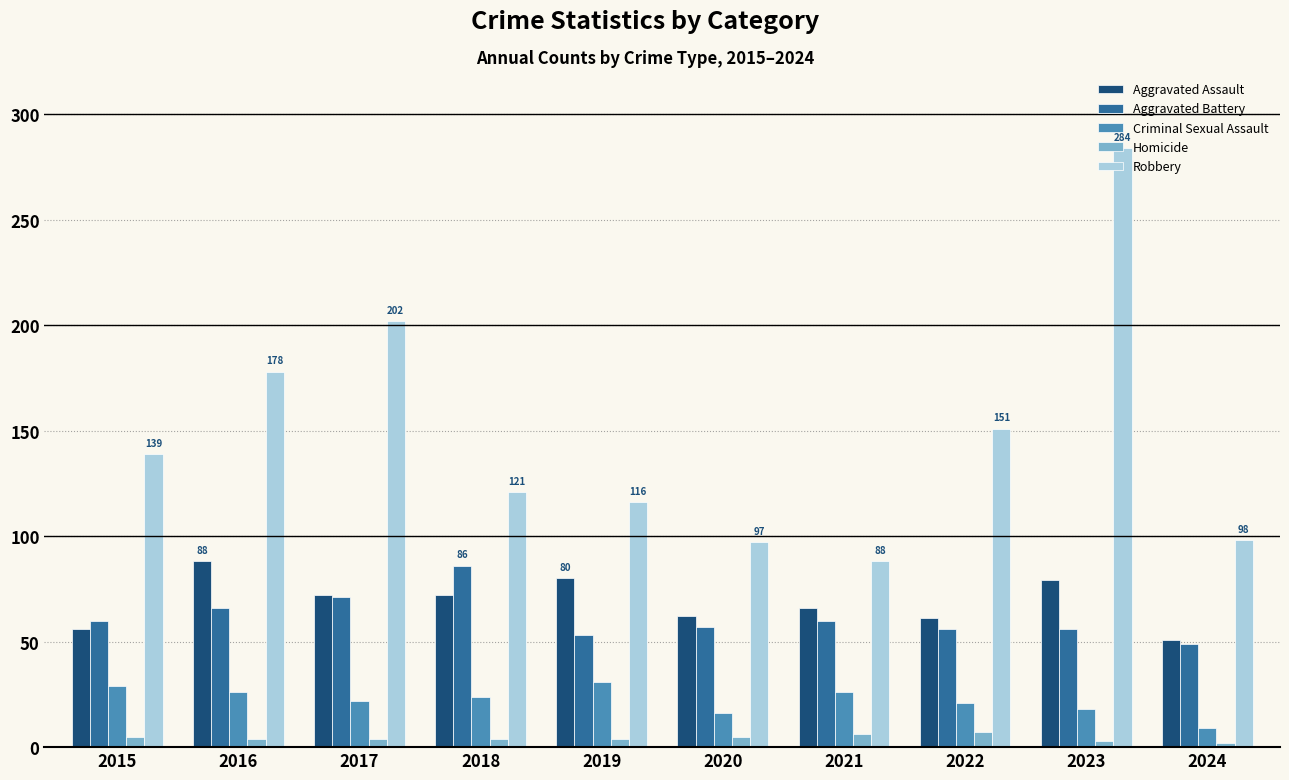

Which series has the largest total across all categories?

Robbery